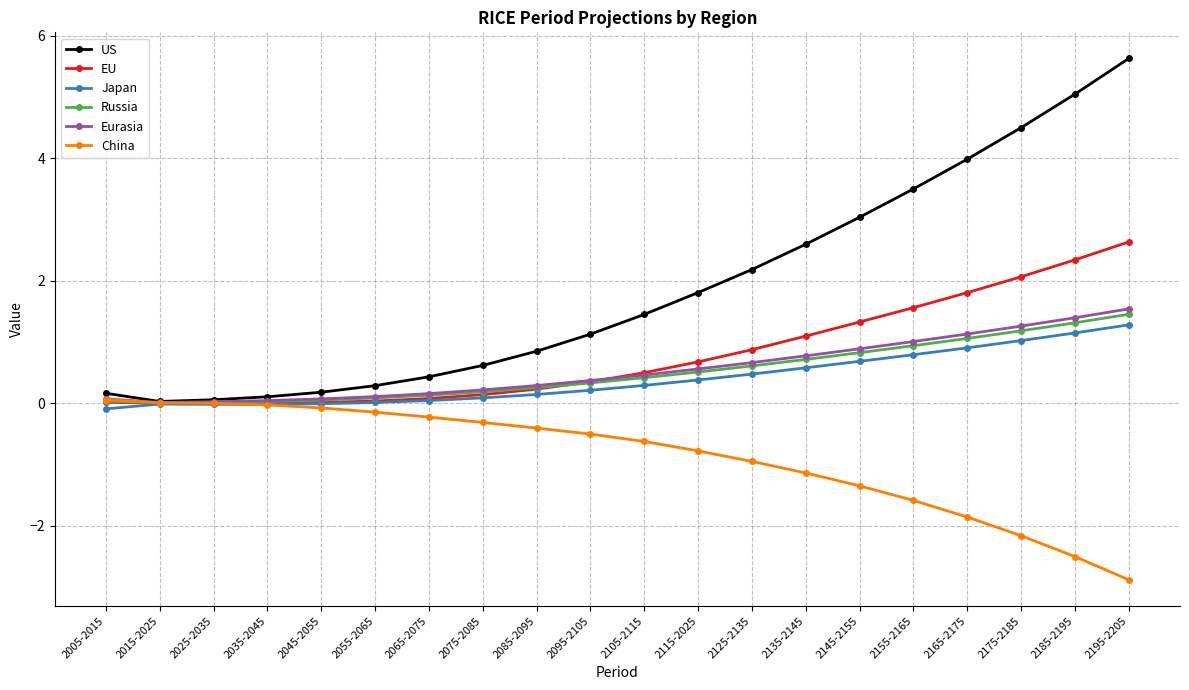

What is the average value of the Japan series?

0.4